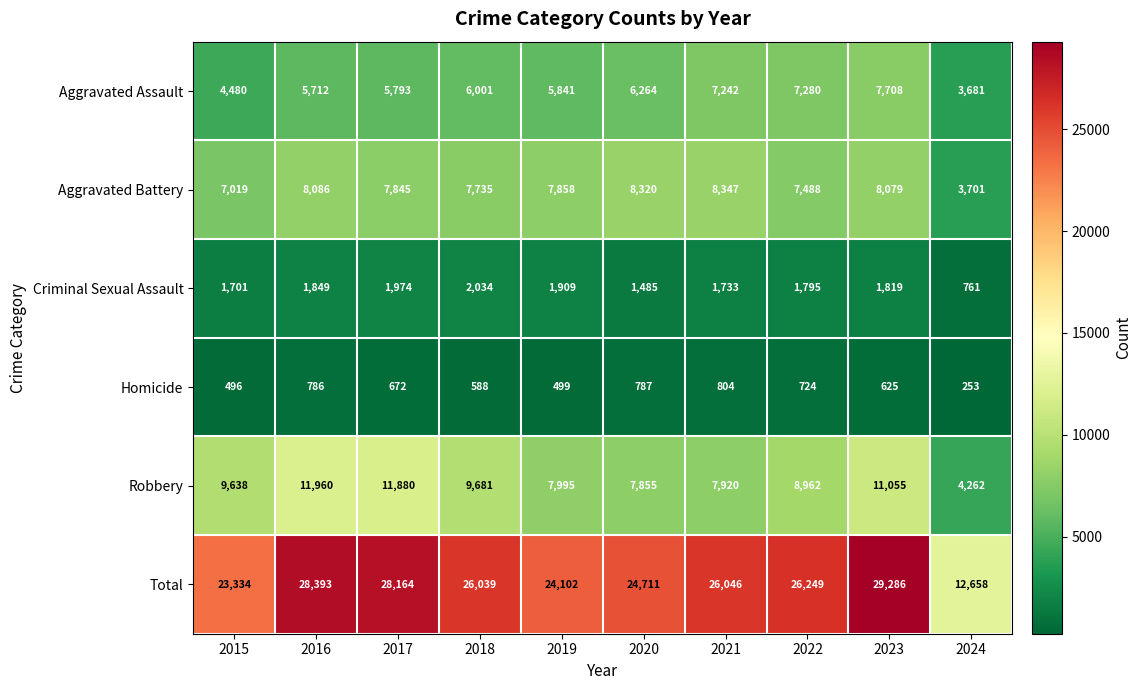

The value of Criminal Sexual Assault at 2016 is 1849. True or false?

True